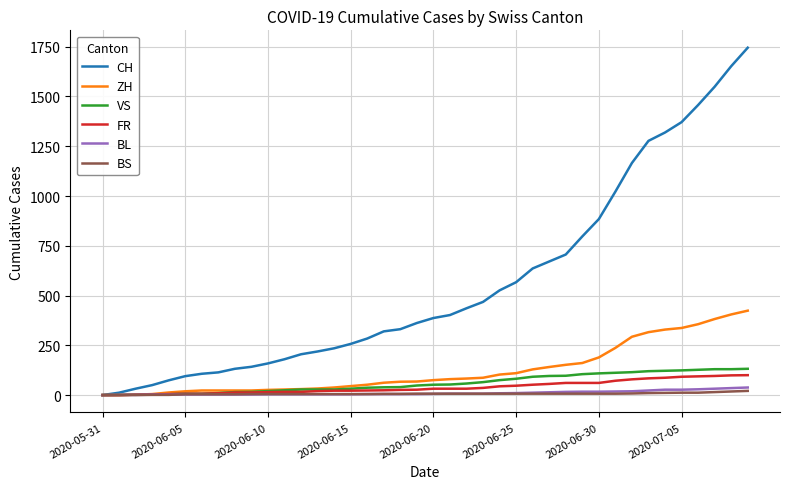

What is the maximum value shown in the chart?

1745